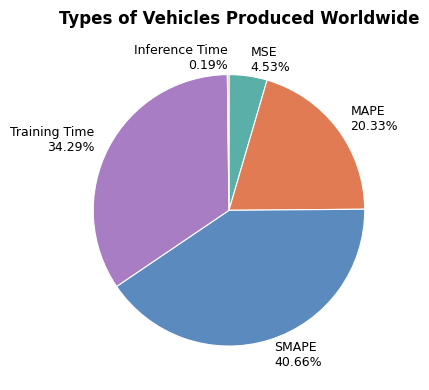

Is the sum of MSE 4.53% and Training Time 34.29% greater than half?

No